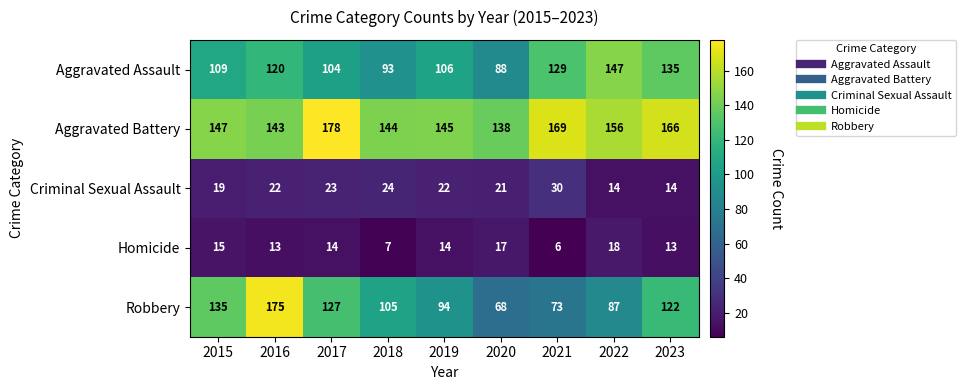

What is the sum of the Criminal Sexual Assault values at 2015 and 2021?

49